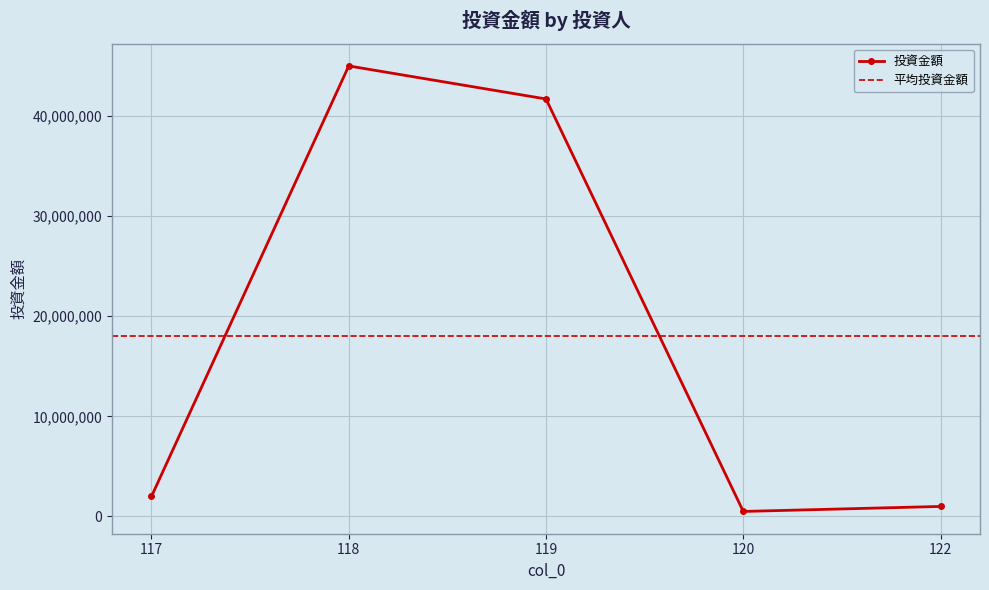

Rank the categories by value from lowest to highest.

120, 122, 117, 119, 118